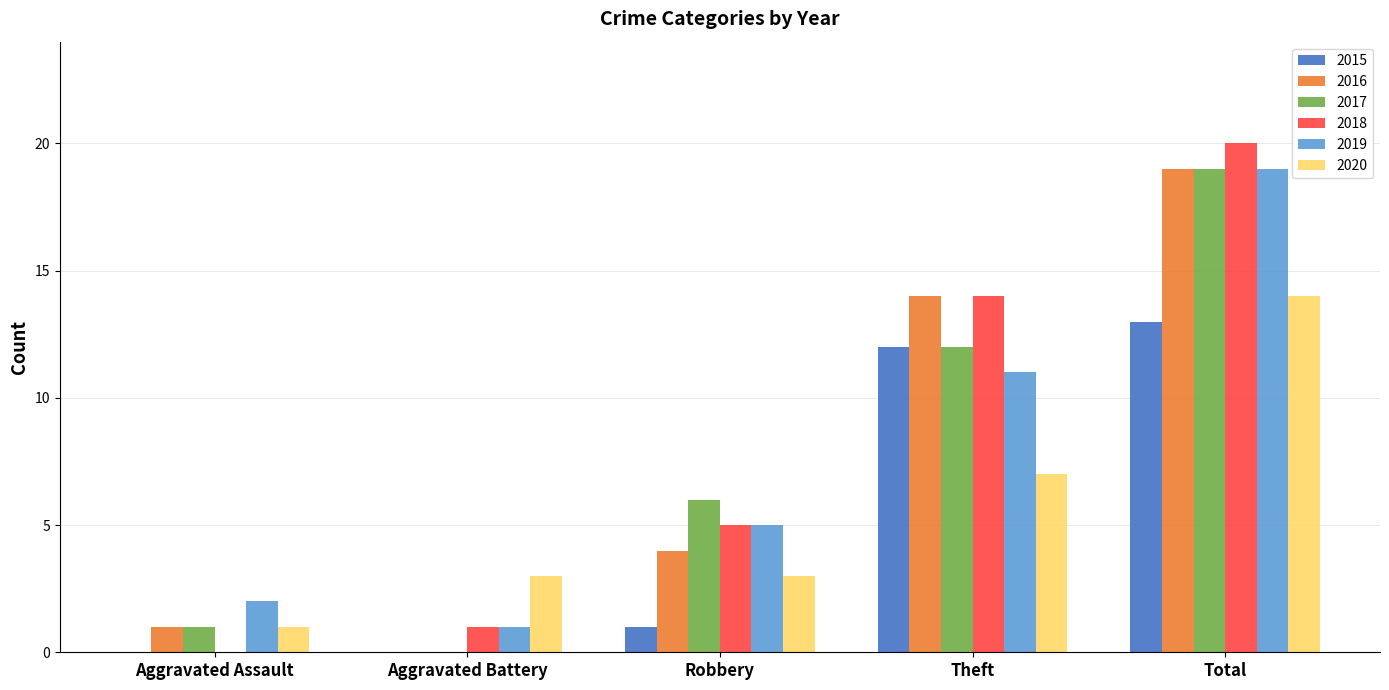

What is the sum of all 2018 values?

40